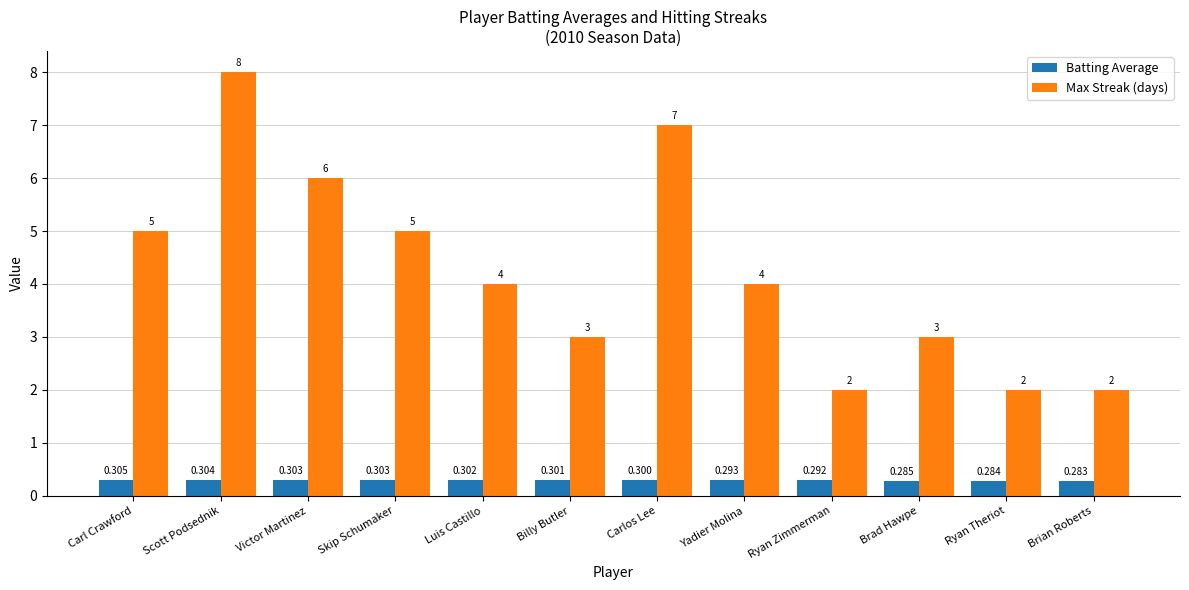

Rank the series by their average value, from lowest to highest.

Batting Average, Max Streak (days)